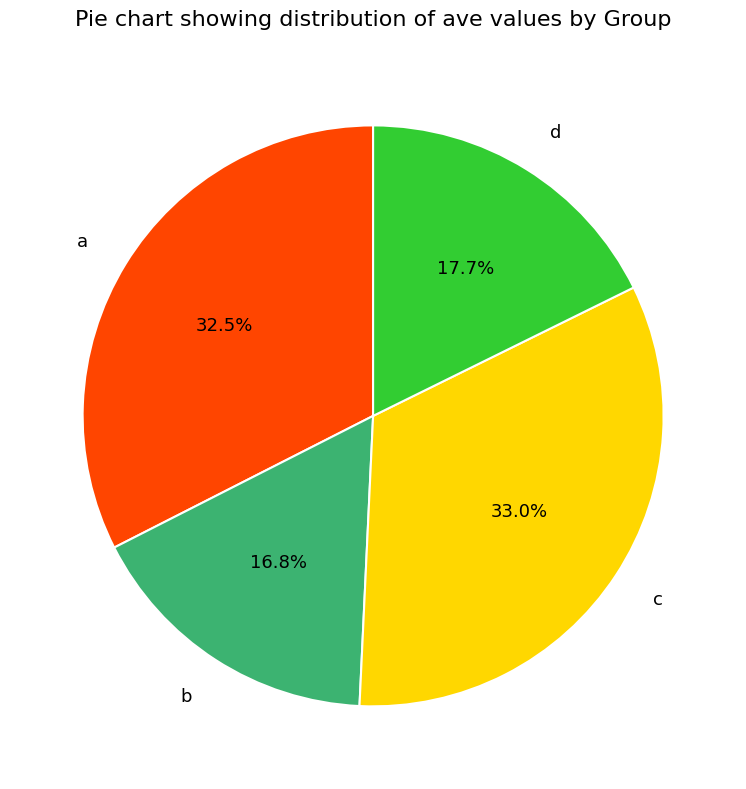

To the nearest percent, what portion does b represent?

17%